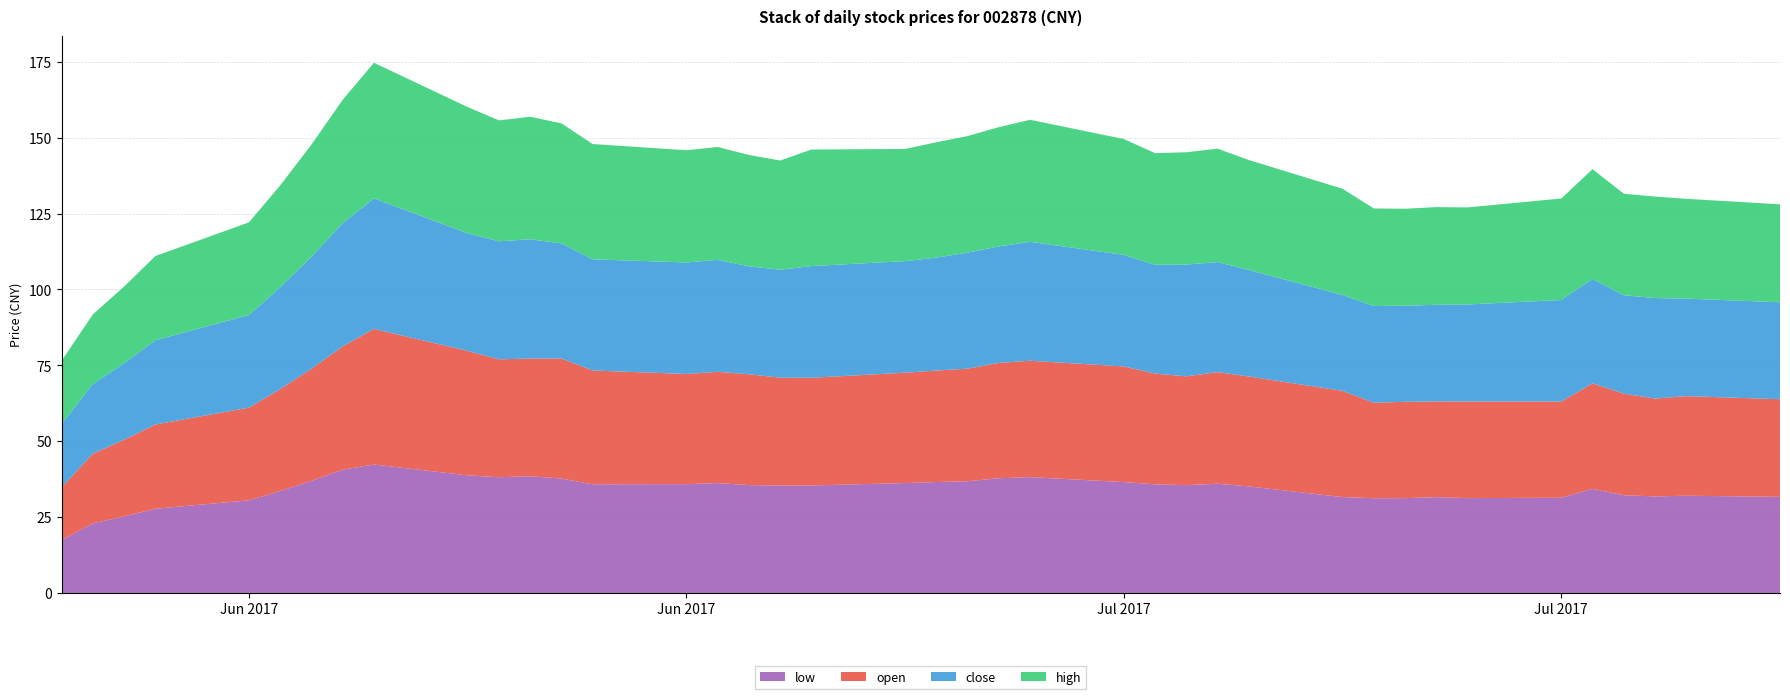

Reading left to right, extract all data points from this chart.

open: 2017-06-06=17.4	2017-06-07=22.9	2017-06-08=25.2	2017-06-09=27.8	2017-06-12=30.5	2017-06-13=33.6	2017-06-14=36.9	2017-06-15=40.6	2017-06-16=44.7	2017-06-19=41.0	2017-06-20=38.9	2017-06-21=38.8	2017-06-22=39.5	2017-06-23=37.5	2017-06-26=36.3	2017-06-27=36.7	2017-06-28=36.5	2017-06-29=35.6	2017-06-30=35.5	2017-07-03=36.4	2017-07-04=36.7	2017-07-05=37.1	2017-07-06=38.0	2017-07-07=38.4	2017-07-10=38.1	2017-07-11=36.5	2017-07-12=35.9	2017-07-13=36.8	2017-07-14=36.2	2017-07-17=35.0	2017-07-18=31.5	2017-07-19=31.8	2017-07-20=31.6	2017-07-21=31.8	2017-07-24=31.7	2017-07-25=34.8	2017-07-26=33.5	2017-07-27=32.2	2017-07-28=32.8	2017-07-31=32.2
close: 2017-06-06=20.9	2017-06-07=22.9	2017-06-08=25.2	2017-06-09=27.8	2017-06-12=30.5	2017-06-13=33.6	2017-06-14=36.9	2017-06-15=40.6	2017-06-16=43.0	2017-06-19=38.8	2017-06-20=38.9	2017-06-21=39.3	2017-06-22=37.9	2017-06-23=36.6	2017-06-26=36.8	2017-06-27=36.9	2017-06-28=35.6	2017-06-29=35.6	2017-06-30=36.8	2017-07-03=36.8	2017-07-04=37.2	2017-07-05=38.2	2017-07-06=38.4	2017-07-07=39.2	2017-07-10=36.8	2017-07-11=35.8	2017-07-12=36.9	2017-07-13=36.3	2017-07-14=35.1	2017-07-17=31.6	2017-07-18=31.9	2017-07-19=31.7	2017-07-20=31.8	2017-07-21=32.0	2017-07-24=33.5	2017-07-25=34.4	2017-07-26=32.4	2017-07-27=33.1	2017-07-28=32.1	2017-07-31=31.9
high: 2017-06-06=20.9	2017-06-07=22.9	2017-06-08=25.2	2017-06-09=27.8	2017-06-12=30.5	2017-06-13=33.6	2017-06-14=36.9	2017-06-15=40.6	2017-06-16=44.7	2017-06-19=41.6	2017-06-20=39.9	2017-06-21=40.4	2017-06-22=39.6	2017-06-23=38.0	2017-06-26=37.0	2017-06-27=37.2	2017-06-28=36.7	2017-06-29=36.0	2017-06-30=38.4	2017-07-03=37.0	2017-07-04=38.0	2017-07-05=38.4	2017-07-06=39.3	2017-07-07=40.2	2017-07-10=38.2	2017-07-11=36.8	2017-07-12=37.0	2017-07-13=37.4	2017-07-14=36.2	2017-07-17=35.0	2017-07-18=32.1	2017-07-19=31.9	2017-07-20=32.2	2017-07-21=32.0	2017-07-24=33.5	2017-07-25=36.2	2017-07-26=33.5	2017-07-27=33.4	2017-07-28=32.9	2017-07-31=32.3
low: 2017-06-06=17.4	2017-06-07=22.9	2017-06-08=25.2	2017-06-09=27.8	2017-06-12=30.5	2017-06-13=33.6	2017-06-14=36.9	2017-06-15=40.6	2017-06-16=42.3	2017-06-19=38.8	2017-06-20=38.1	2017-06-21=38.5	2017-06-22=37.7	2017-06-23=35.8	2017-06-26=35.8	2017-06-27=36.2	2017-06-28=35.5	2017-06-29=35.4	2017-06-30=35.4	2017-07-03=36.2	2017-07-04=36.5	2017-07-05=36.8	2017-07-06=37.8	2017-07-07=38.2	2017-07-10=36.5	2017-07-11=35.8	2017-07-12=35.5	2017-07-13=36.0	2017-07-14=35.1	2017-07-17=31.6	2017-07-18=31.2	2017-07-19=31.2	2017-07-20=31.6	2017-07-21=31.2	2017-07-24=31.4	2017-07-25=34.3	2017-07-26=32.2	2017-07-27=31.8	2017-07-28=32.0	2017-07-31=31.7